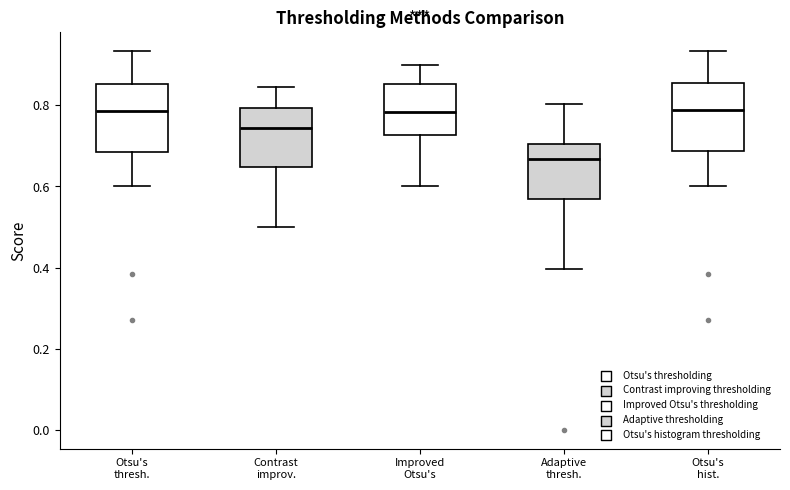

Where does the median line of the box for Contrast improv. sit on the y-axis? The values are not printed on the chart, so give them approximately, as read against the axis.

0.74